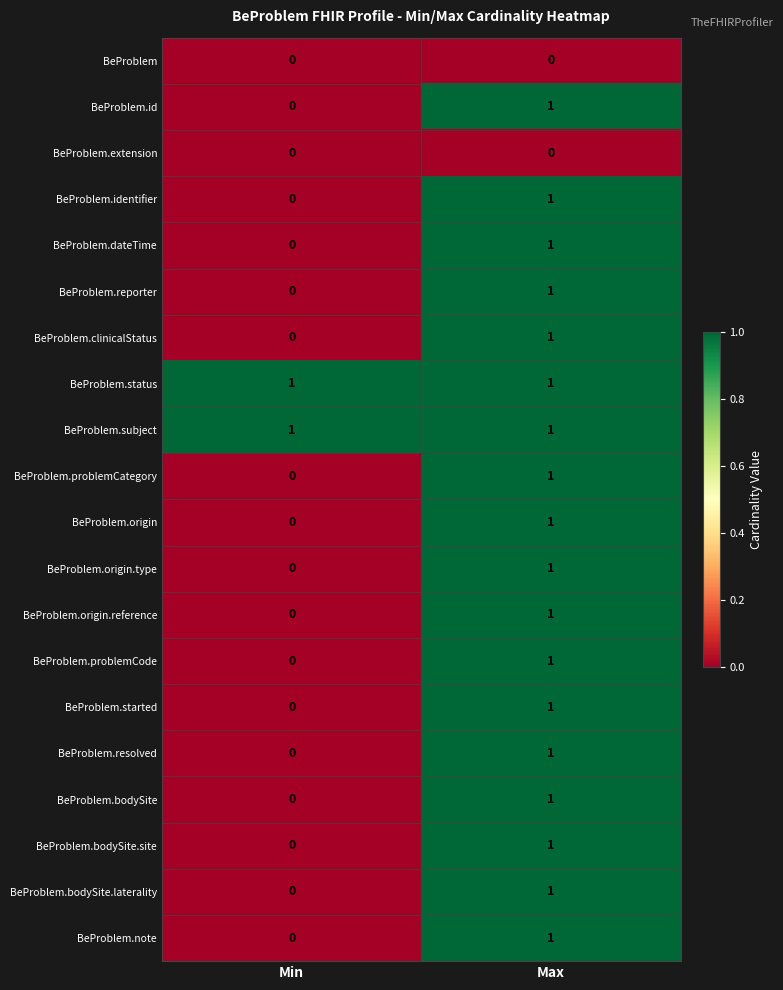

Count the number of data series in this chart.

20